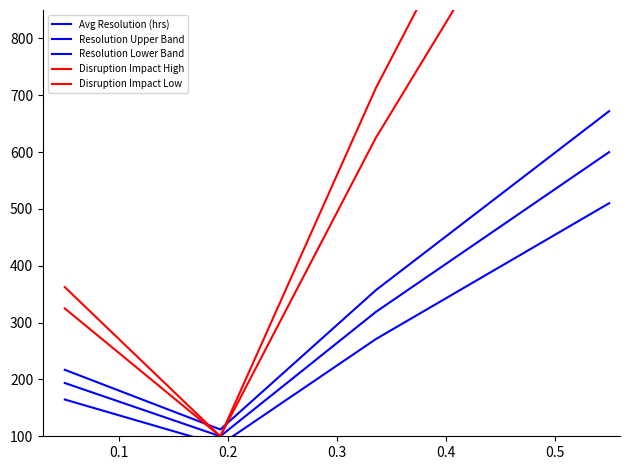

At which category is the sum across all series the highest?

0.3